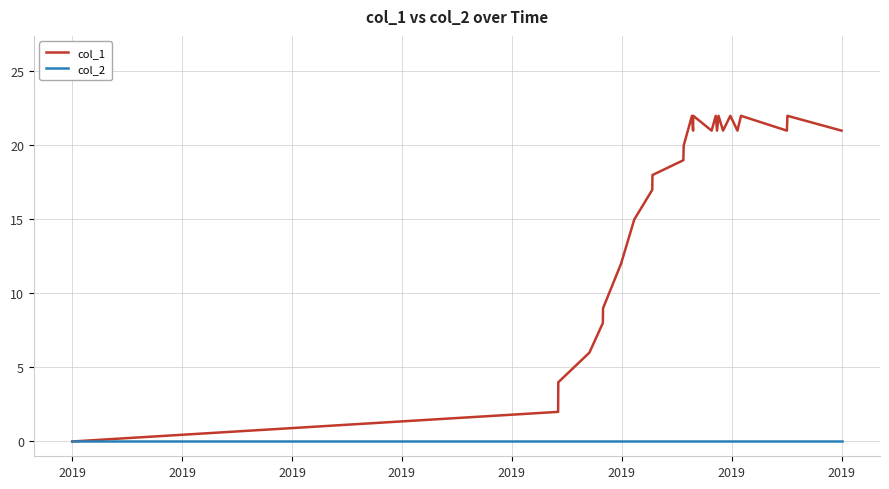

Rank the series by their maximum value, from highest to lowest.

col_1, col_2